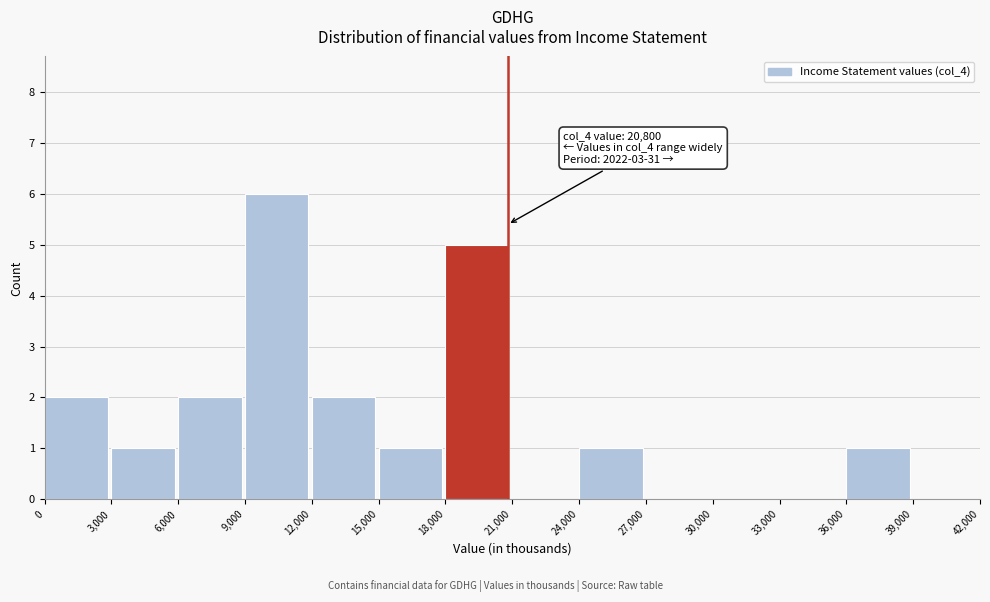

Which range on the x-axis has the tallest bar?

9,000 to 12,000